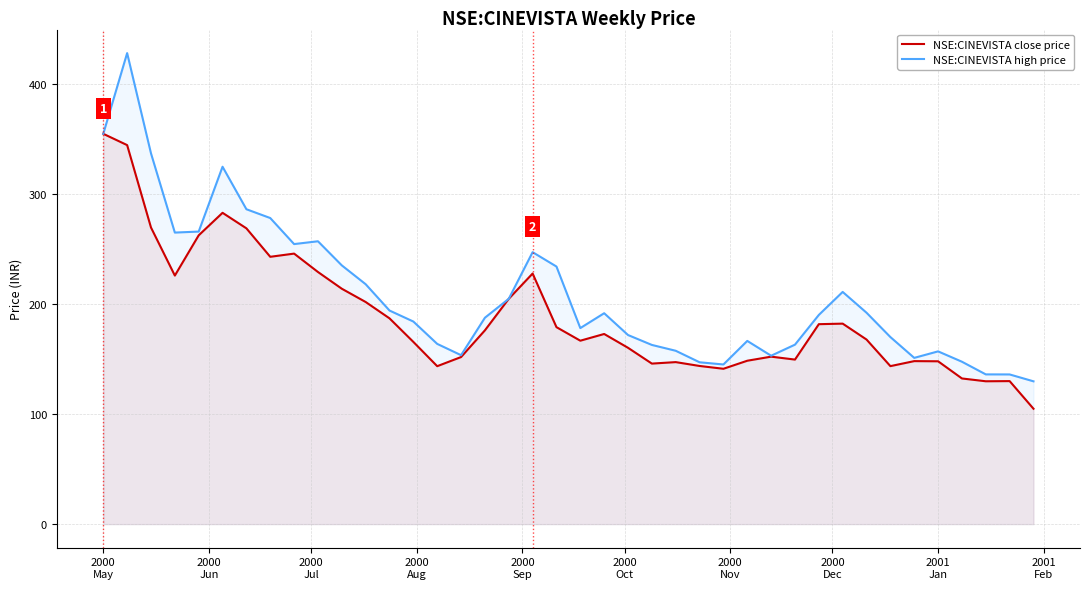

What is the maximum value shown in the chart?

427.8